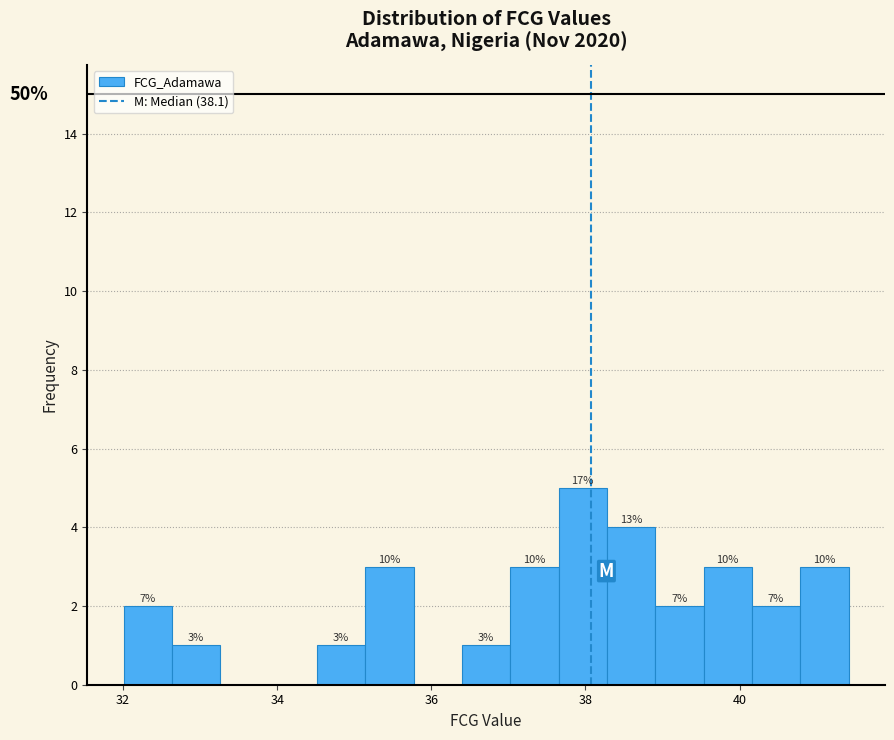

Read against the x-axis, roughly where is the centre of the tallest bar?

38.0